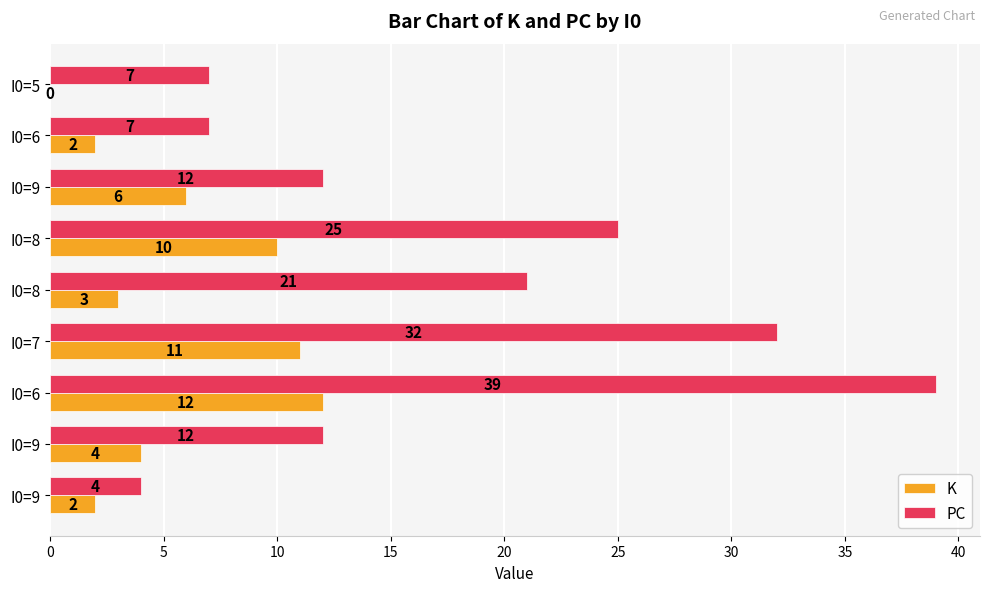

Which series has the largest total across all categories?

PC